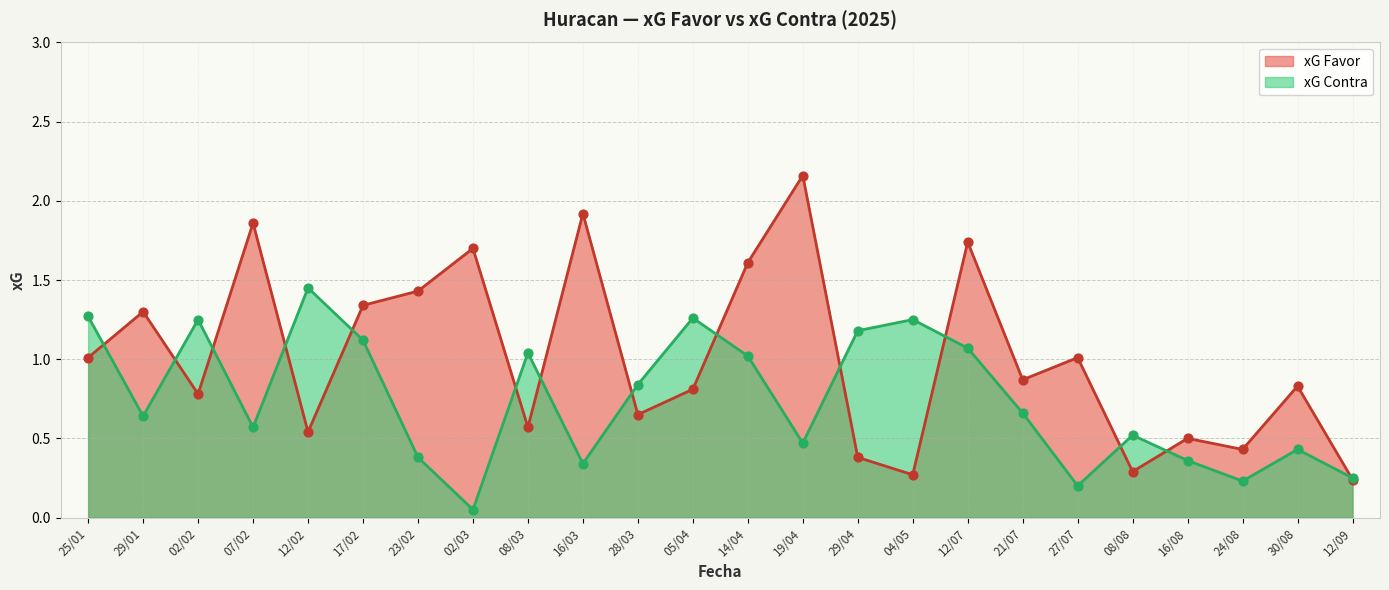

Which series contains the highest Y value?

xG Favor